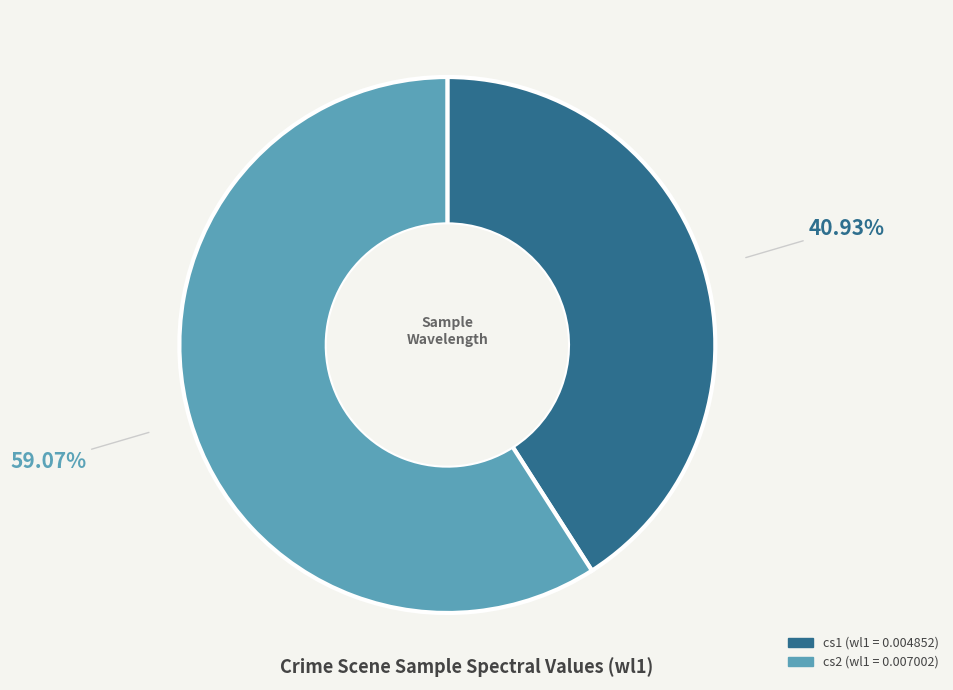

Rank the categories by value from highest to lowest.

cs2, cs1